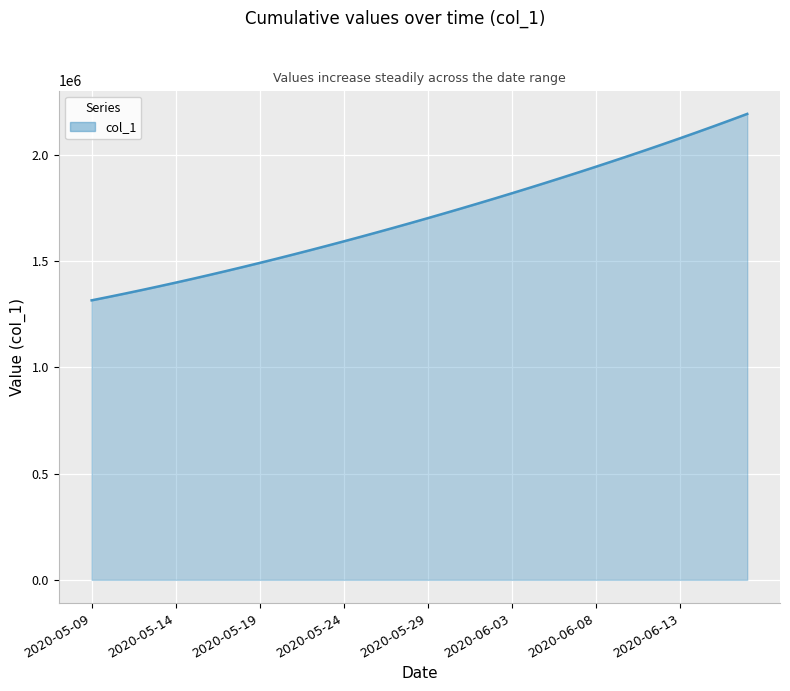

What is the greatest value displayed?

2192284.5